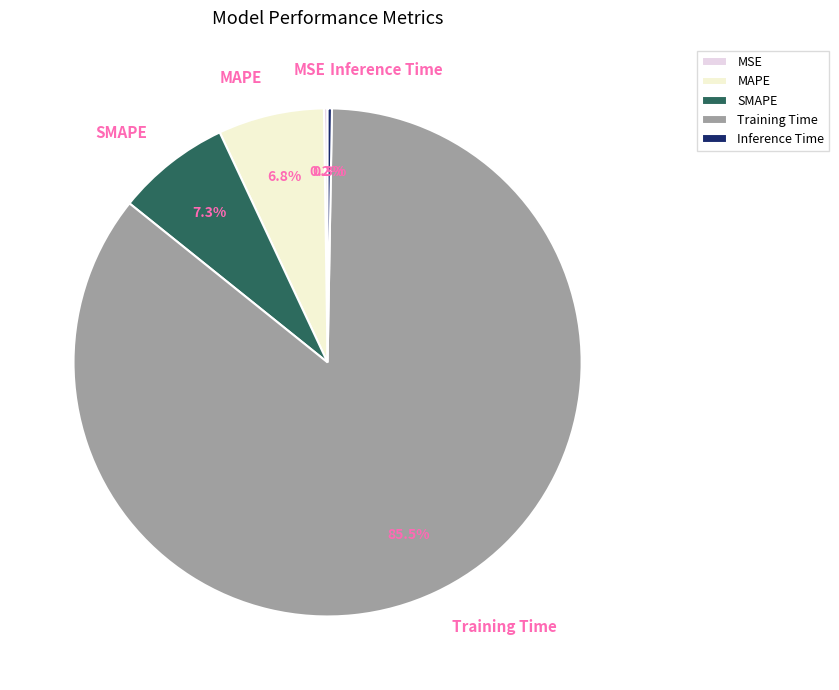

To the nearest percent, what portion does MAPE represent?

7%